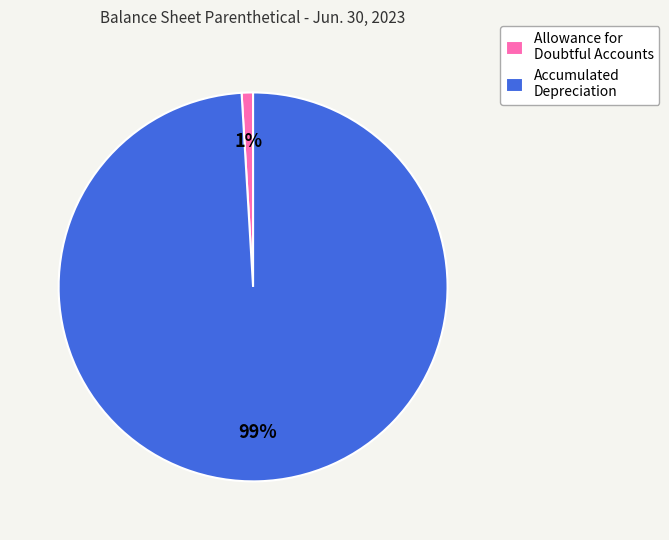

Between Accumulated Depreciation and Allowance for Doubtful Accounts, which is larger?

Accumulated Depreciation